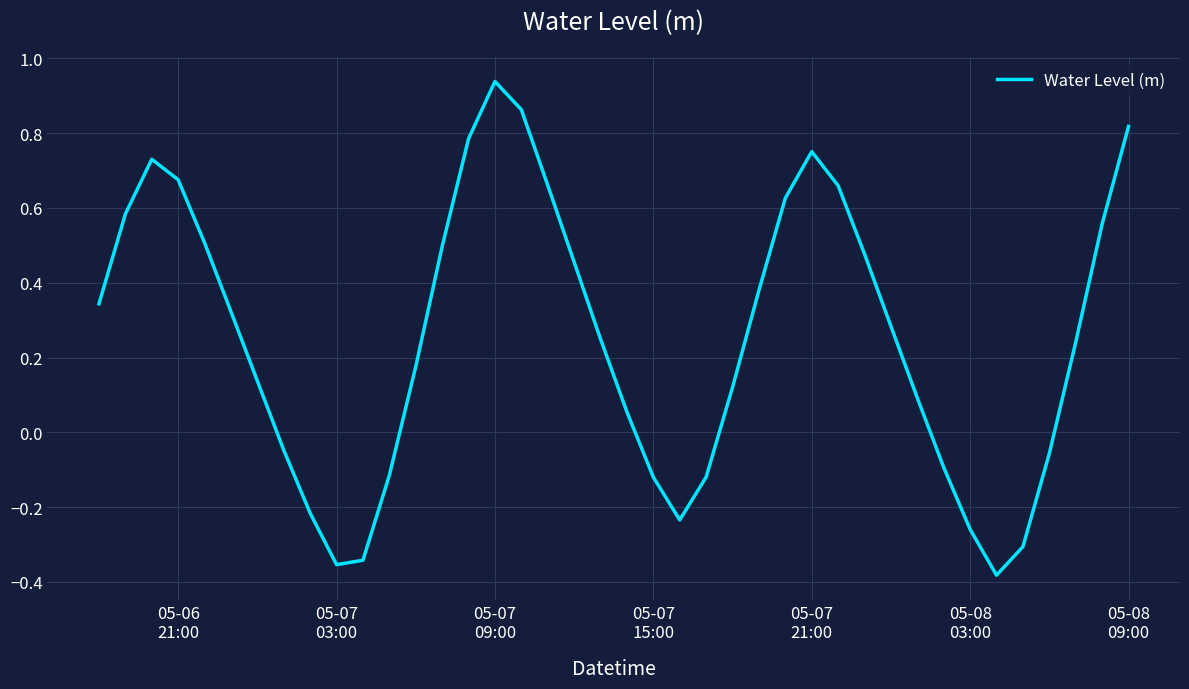

True or false: the data has more than 2 interior local peaks.

True